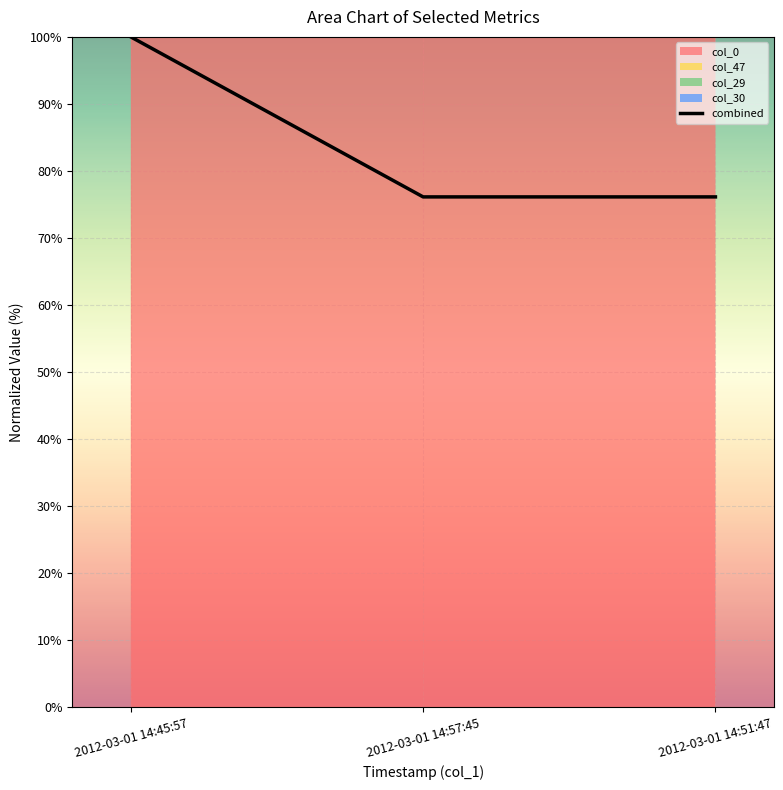

What is the difference between the maximum and minimum values?

23.9